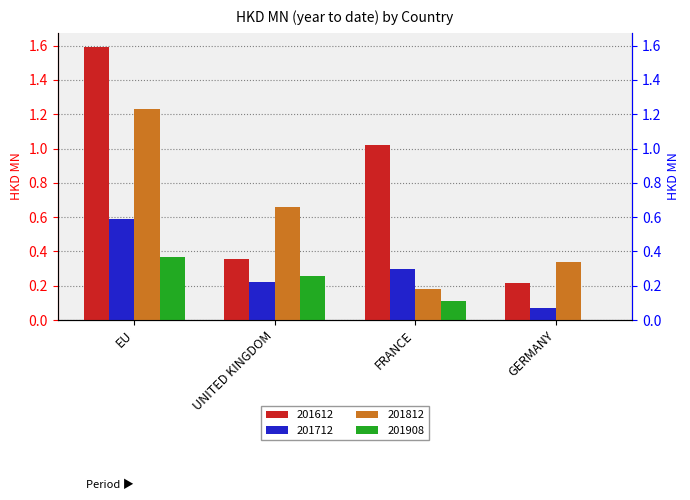

What is the total value across all series at FRANCE?

1.6